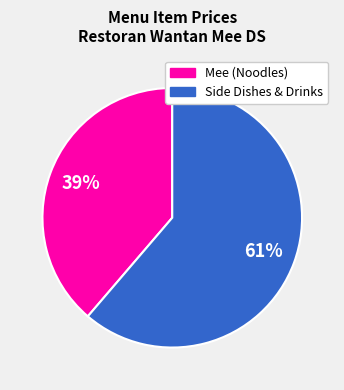

To the nearest percent, what is the average slice percentage?

50%